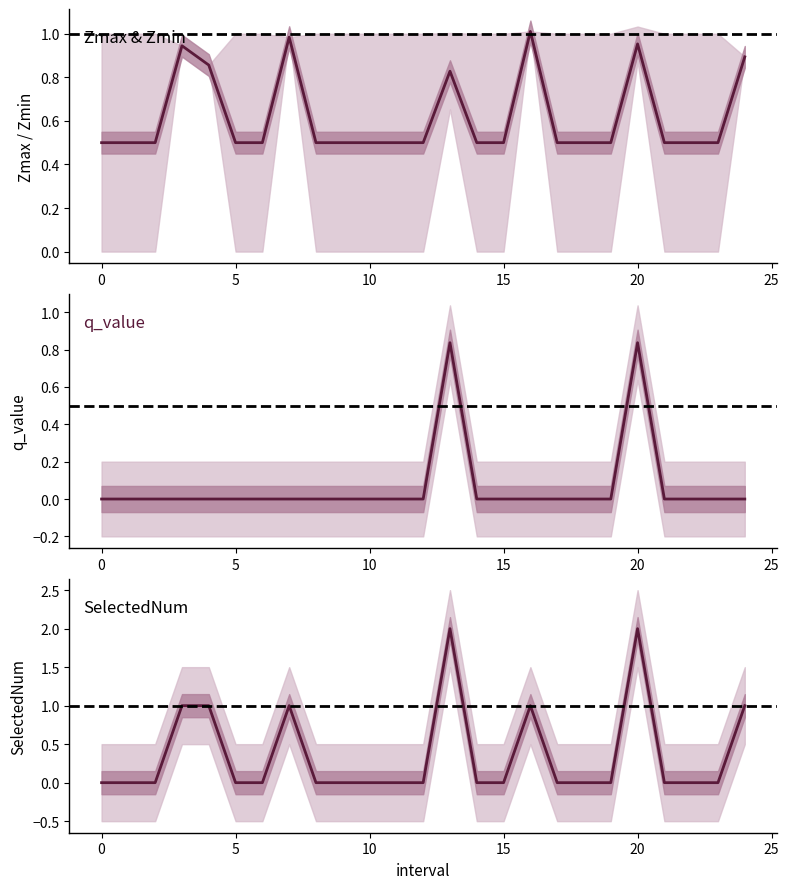

Reading left to right, transcribe all the data shown in this chart.

Zmin: 0.5	0.5	0.5	0.9	0.9	0.5	0.5	1.0	0.5	0.5	0.5	0.5	0.5	0.8	0.5	0.5	1.0	0.5	0.5	0.5	1.0	0.5	0.5	0.5	0.9
q_value: 0.0	0.0	0.0	0.0	0.0	0.0	0.0	0.0	0.0	0.0	0.0	0.0	0.0	0.8	0.0	0.0	0.0	0.0	0.0	0.0	0.8	0.0	0.0	0.0	0.0
SelectedNum: 0.0	0.0	0.0	1.0	1.0	0.0	0.0	1.0	0.0	0.0	0.0	0.0	0.0	2.0	0.0	0.0	1.0	0.0	0.0	0.0	2.0	0.0	0.0	0.0	1.0